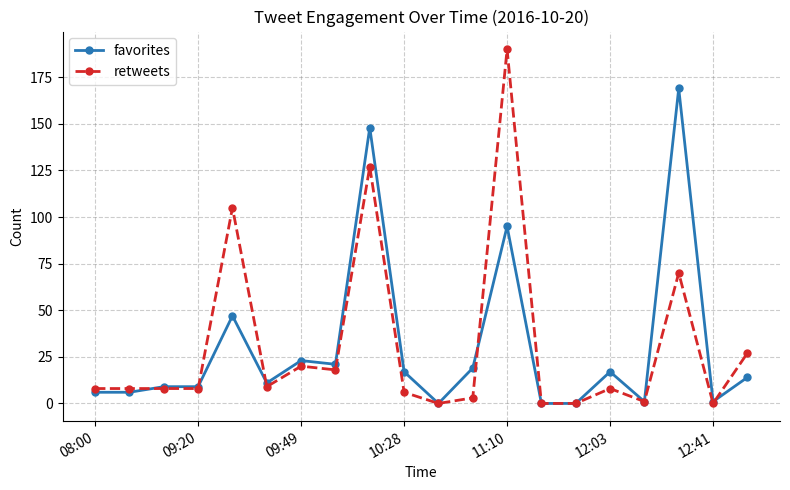

True or false: retweets has more than 1 interior local peaks.

True